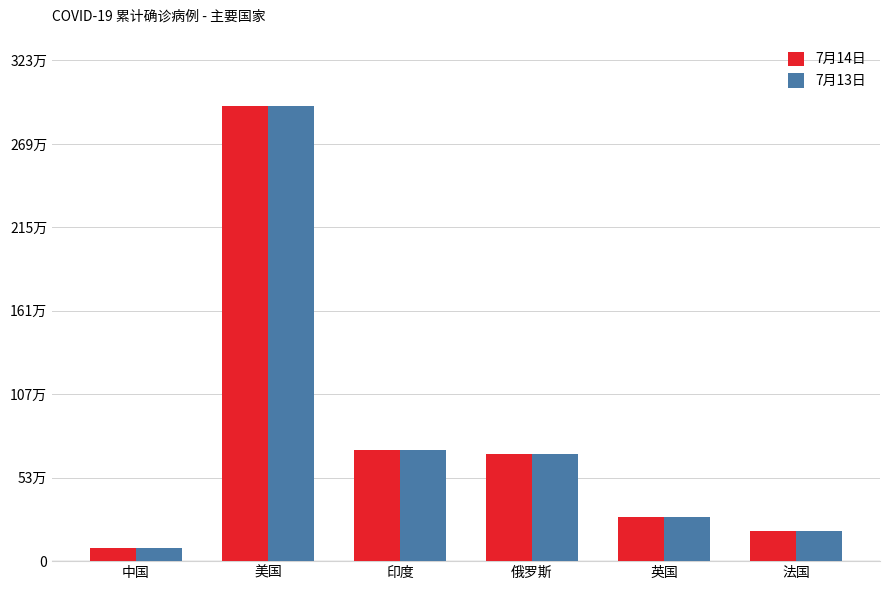

What is the sum of all 7月14日 values?

4920143